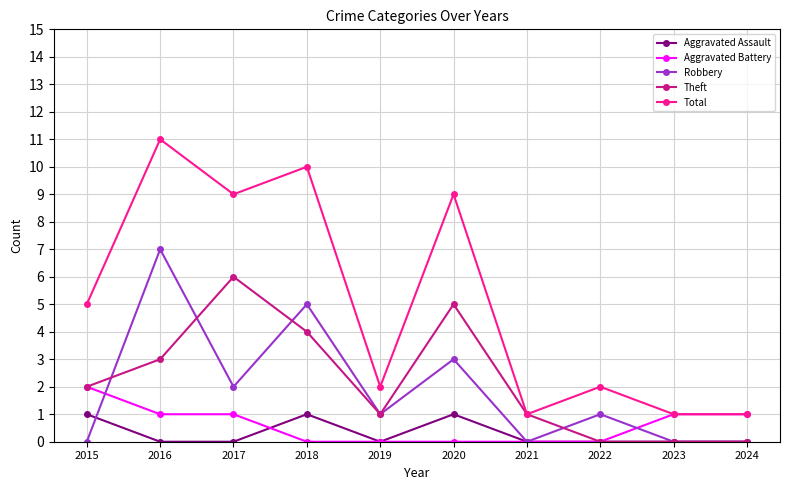

Which series has the largest range (max minus min)?

Total